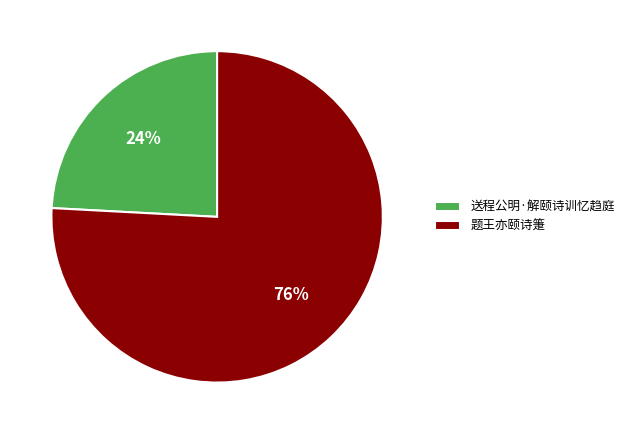

What is the largest slice in the pie chart?

题王亦颐诗箑